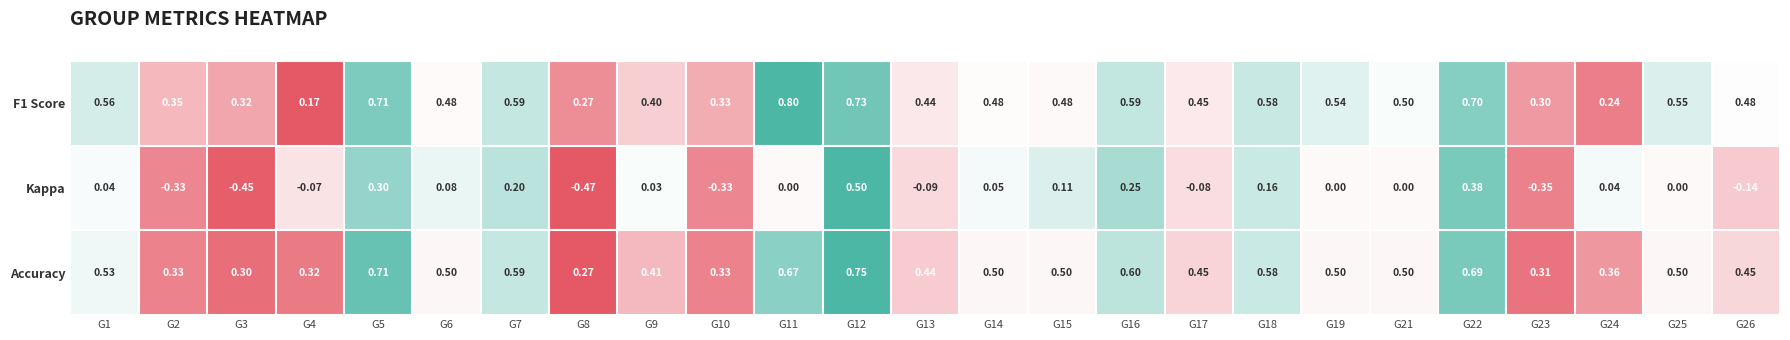

Which series has the largest total across all categories?

Accuracy